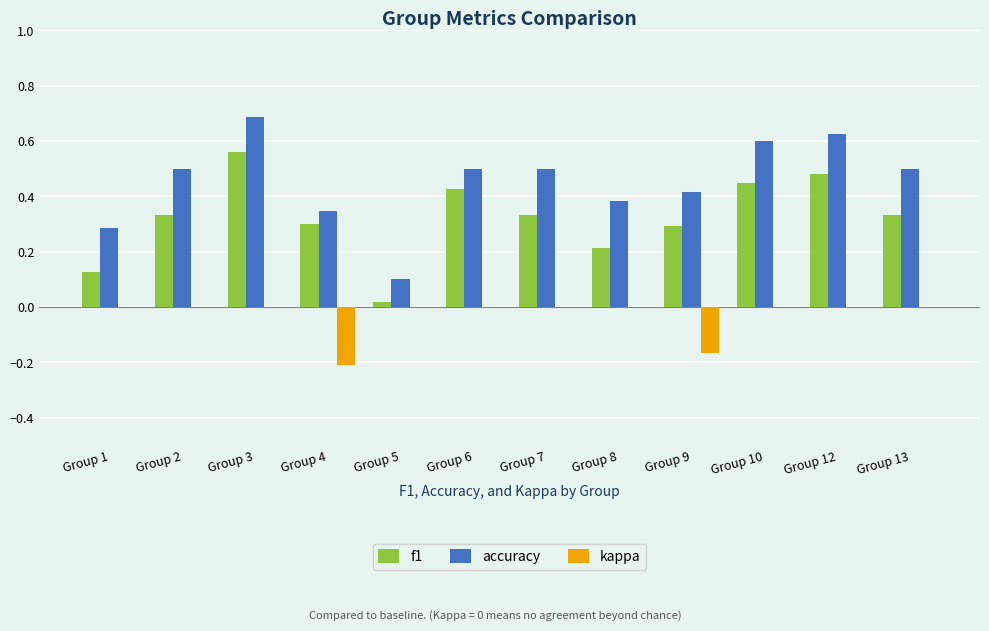

The f1 series shows 0.2 at Group 1. True or false?

False